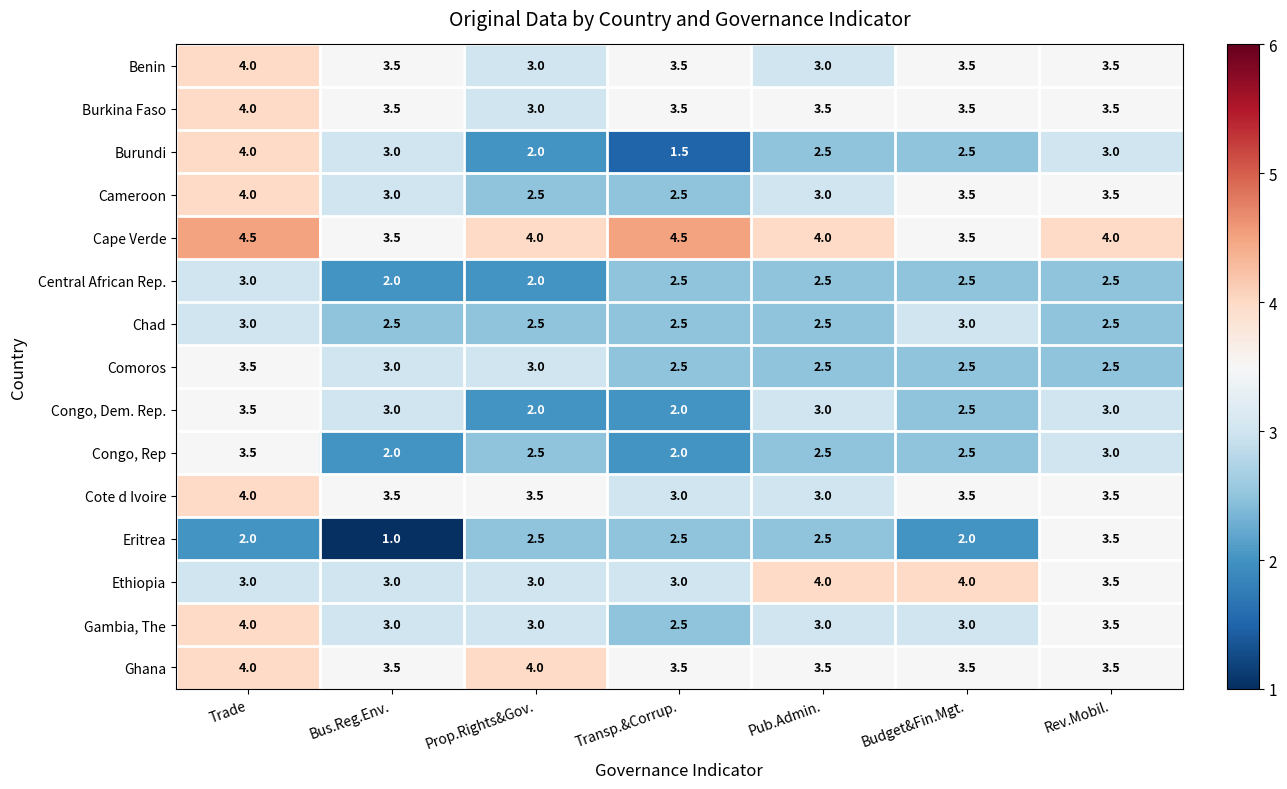

Is the value of Congo, Dem. Rep. at Prop.Rights&Gov. greater than the value of Ethiopia at Bus.Reg.Env.?

No